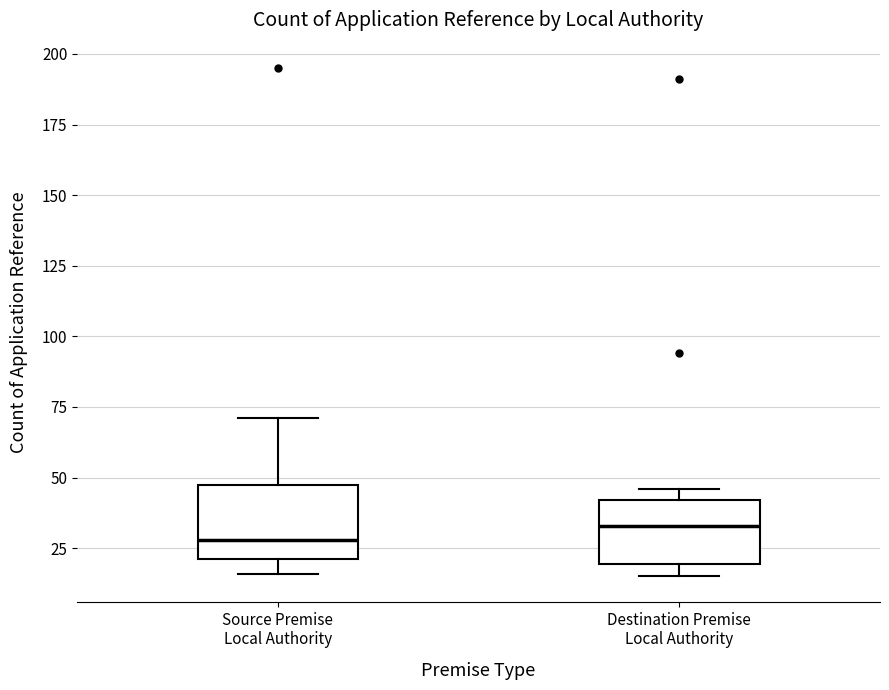

Where does the median line of the box for Source Premise Local Authority sit on the y-axis? The values are not printed on the chart, so give them approximately, as read against the axis.

30